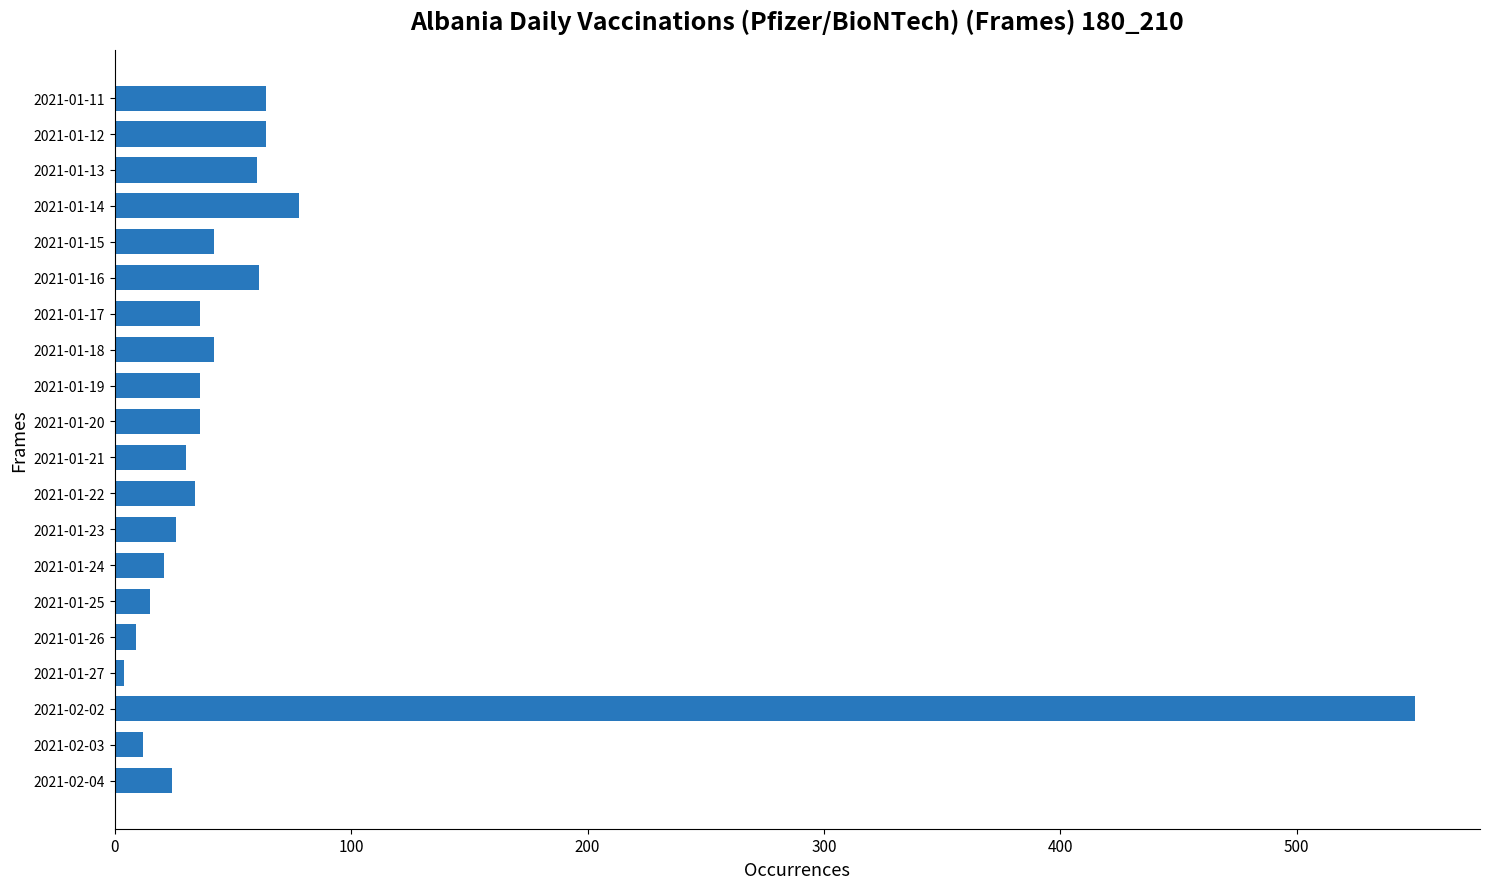

How many distinct data groups are displayed?

1